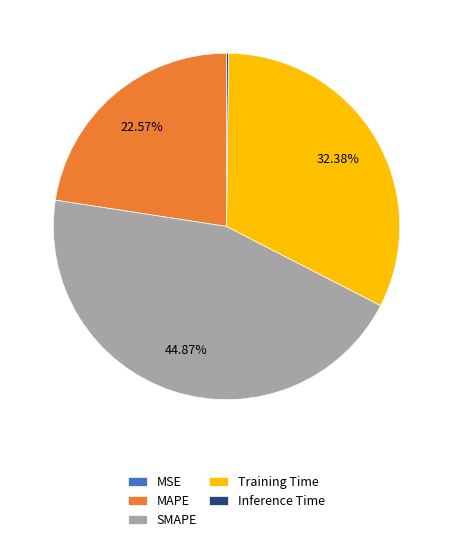

Is there any slice that represents more than half of the pie?

No